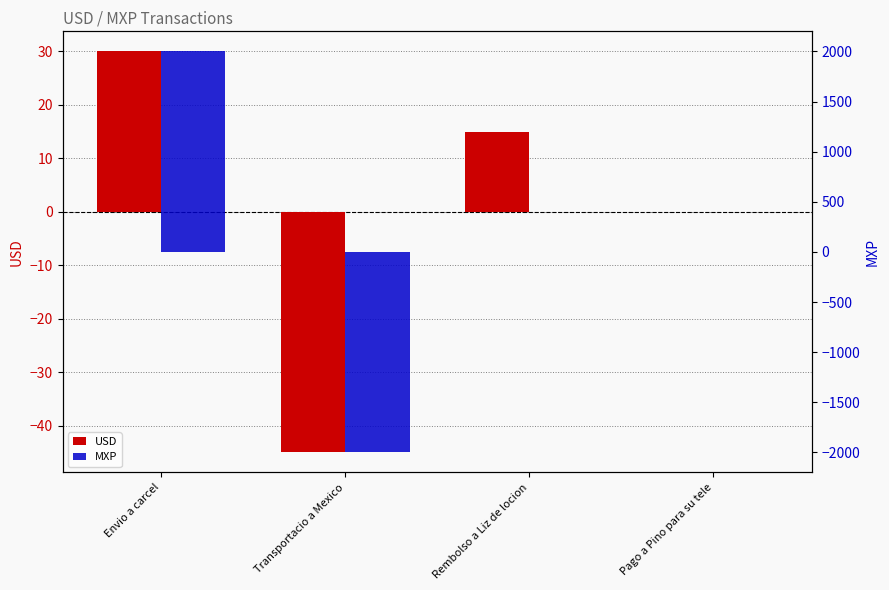

What position from the right is Pago a Pino para su tele?

1